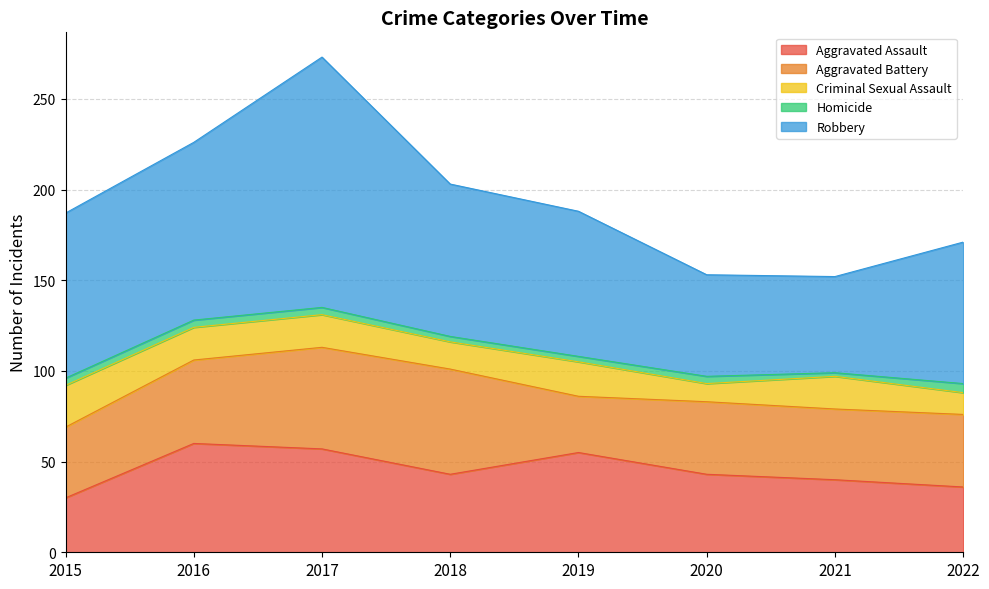

At which category does Robbery reach its first local peak?

2017